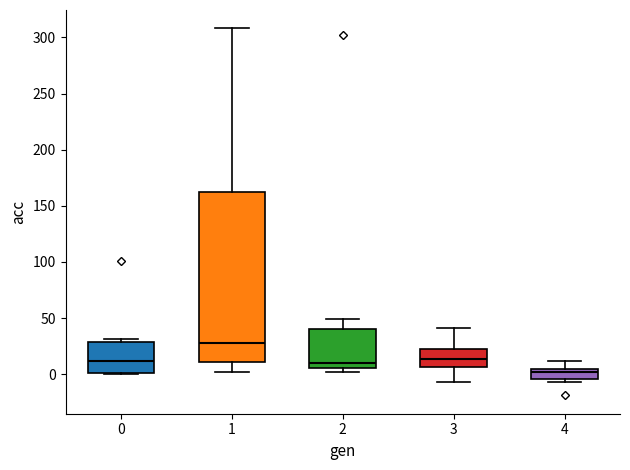

Where is the lower edge of the box at x = 4 on the y-axis? The values are not printed on the chart, so give them approximately, as read against the axis.

-5